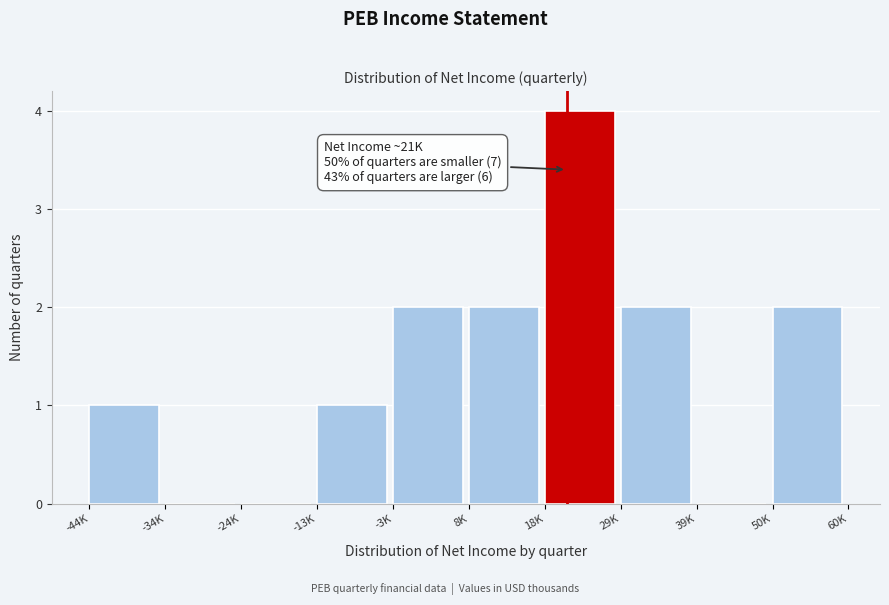

Reading right to left, what are all the values shown in this chart?

50K=2	39K=0	29K=2	18K=4	8K=2	-3K=2	-13K=1	-24K=0	-34K=0	-44K=1